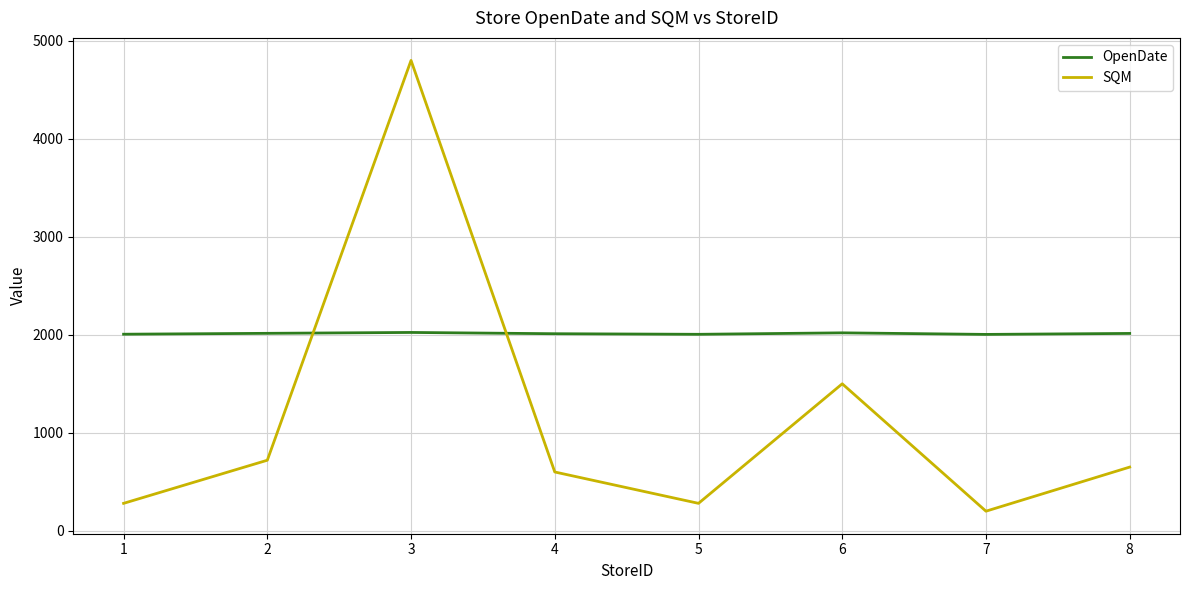

Which series has the largest total across all categories?

OpenDate